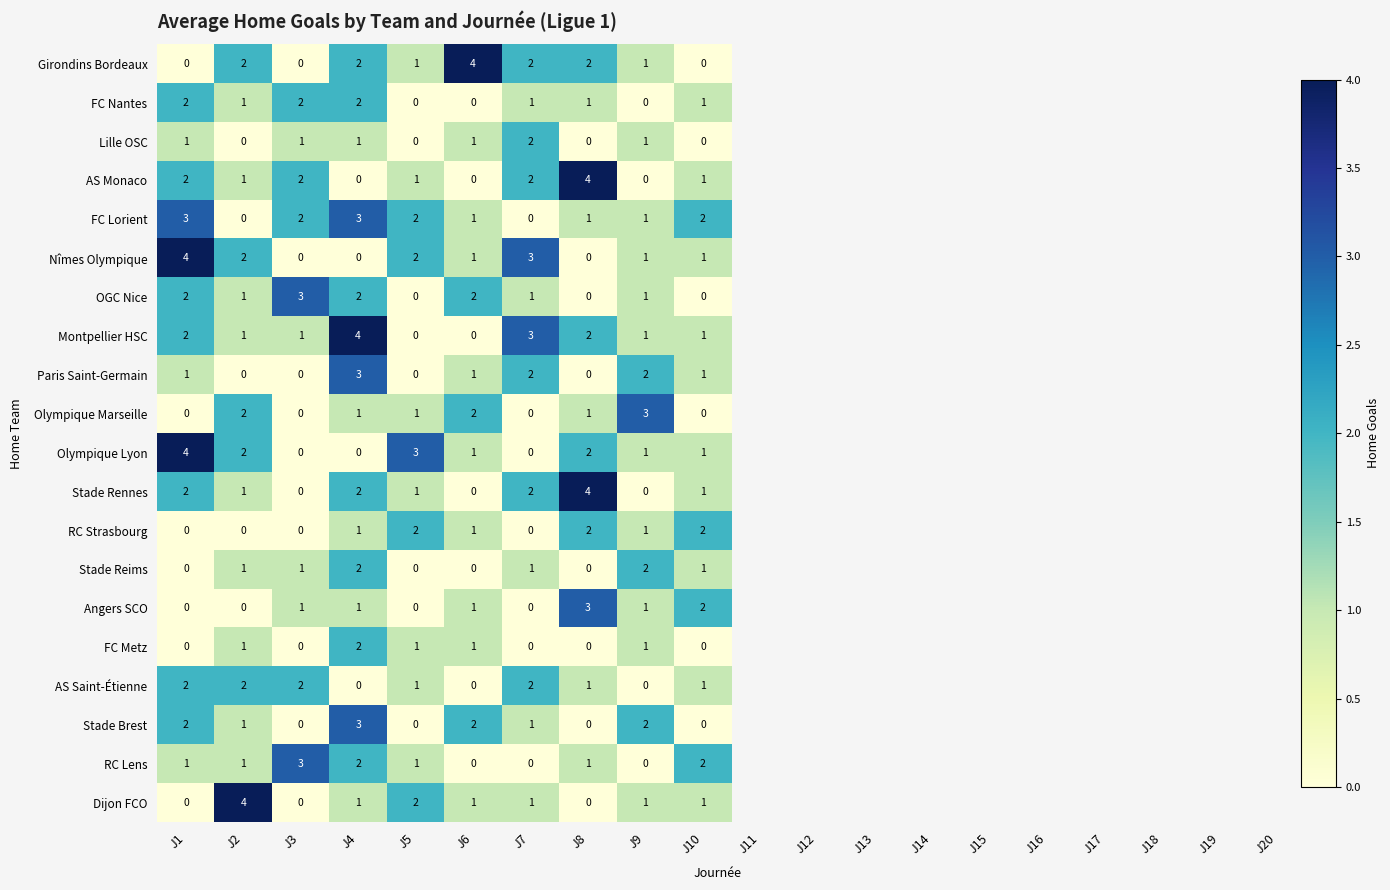

The value of FC Lorient at J1 is 4. True or false?

False